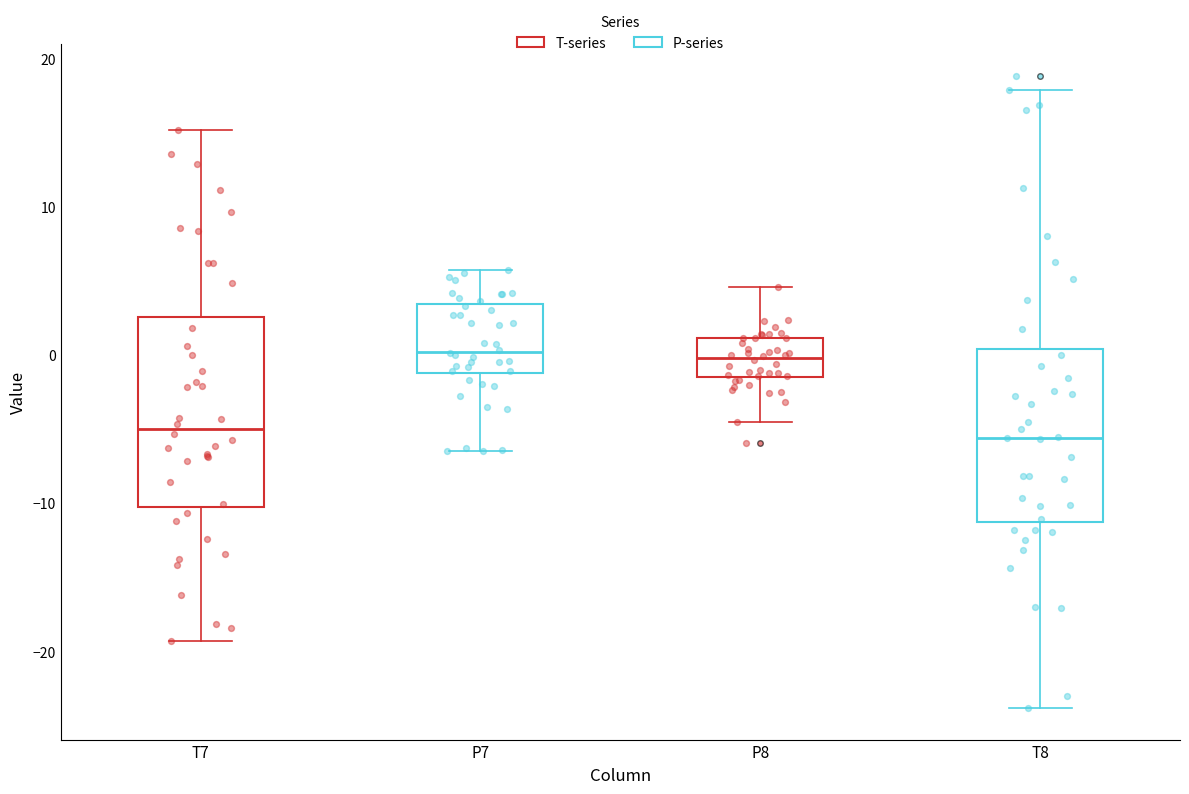

Which box is the tallest, from its lower edge to its upper edge?

T7